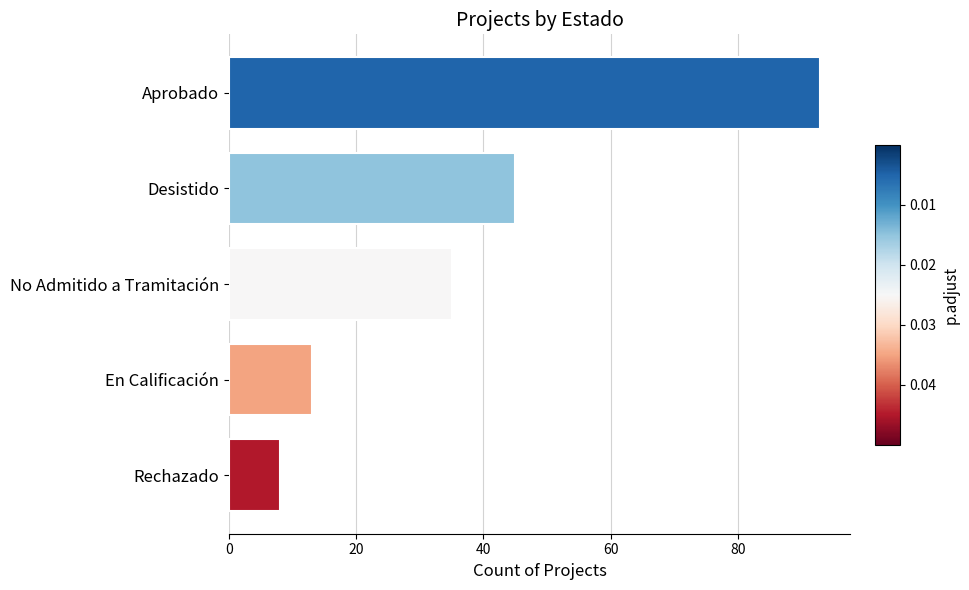

Between No Admitido a Tramitación and Rechazado, which is larger?

No Admitido a Tramitación